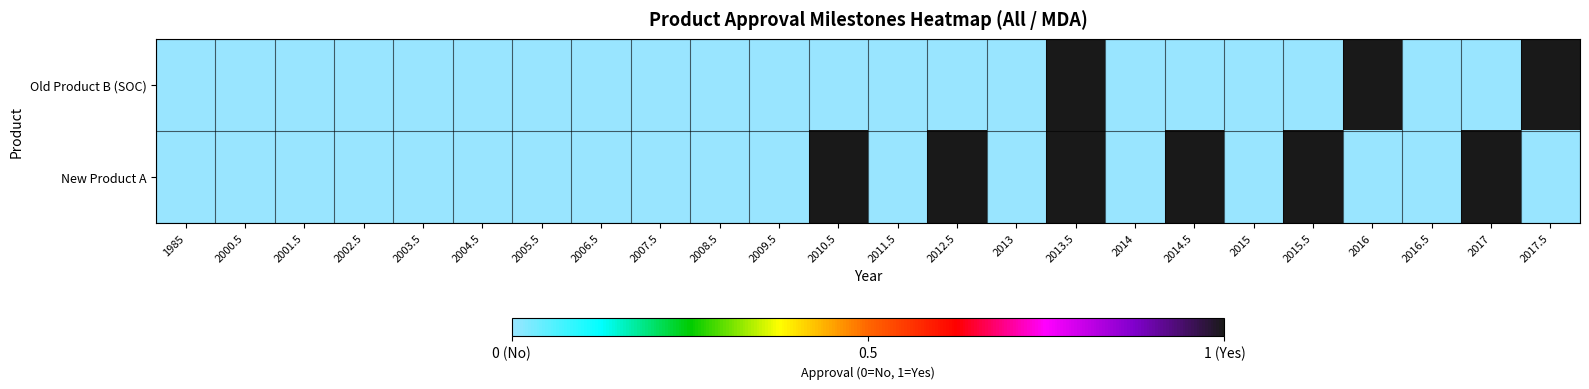

Reading left to right, list all the values displayed in this chart.

Old Product B (SOC): 1985=0	2000.5=0	2001.5=0	2002.5=0	2003.5=0	2004.5=0	2005.5=0	2006.5=0	2007.5=0	2008.5=0	2009.5=0	2010.5=0	2011.5=0	2012.5=0	2013=0	2013.5=1	2014=0	2014.5=0	2015=0	2015.5=0	2016=1	2016.5=0	2017=0	2017.5=1
New Product A: 1985=0	2000.5=0	2001.5=0	2002.5=0	2003.5=0	2004.5=0	2005.5=0	2006.5=0	2007.5=0	2008.5=0	2009.5=0	2010.5=1	2011.5=0	2012.5=1	2013=0	2013.5=1	2014=0	2014.5=1	2015=0	2015.5=1	2016=0	2016.5=0	2017=1	2017.5=0